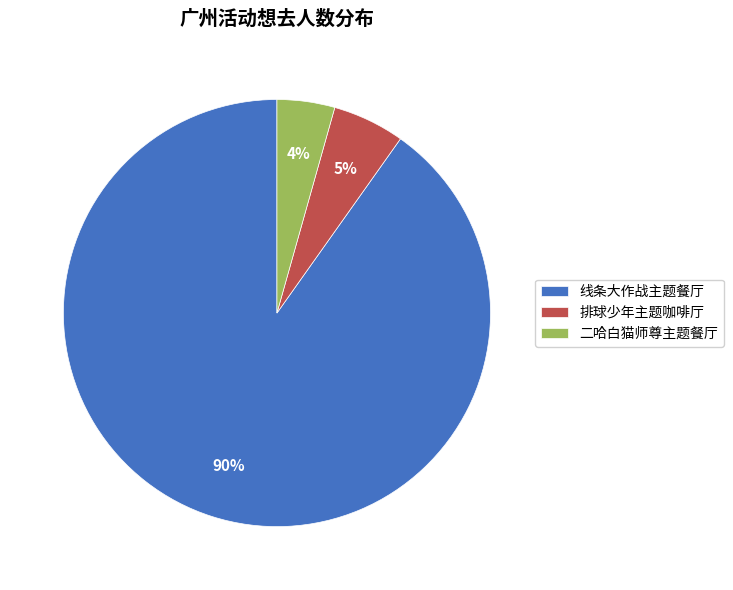

Rank the categories by value from lowest to highest.

二哈白猫师尊主题餐厅, 排球少年主题咖啡厅, 线条大作战主题餐厅